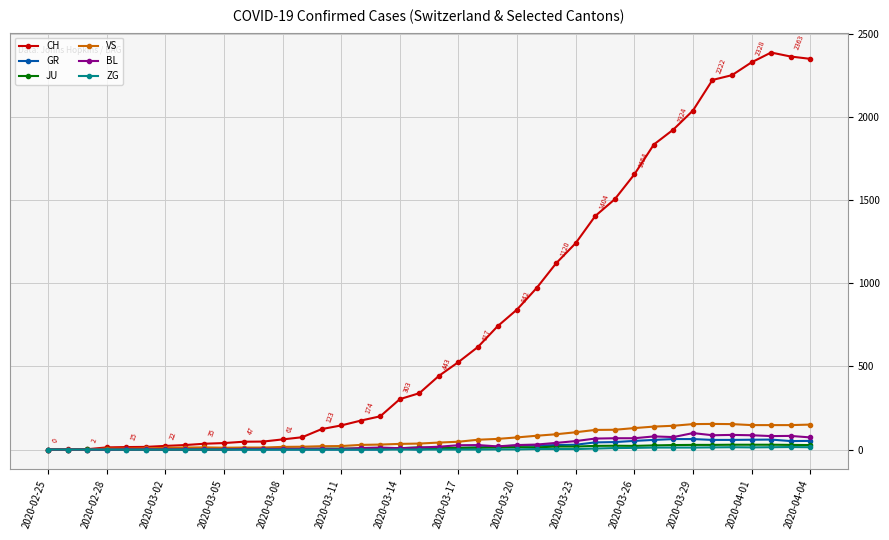

Which series has the widest spread of values?

CH